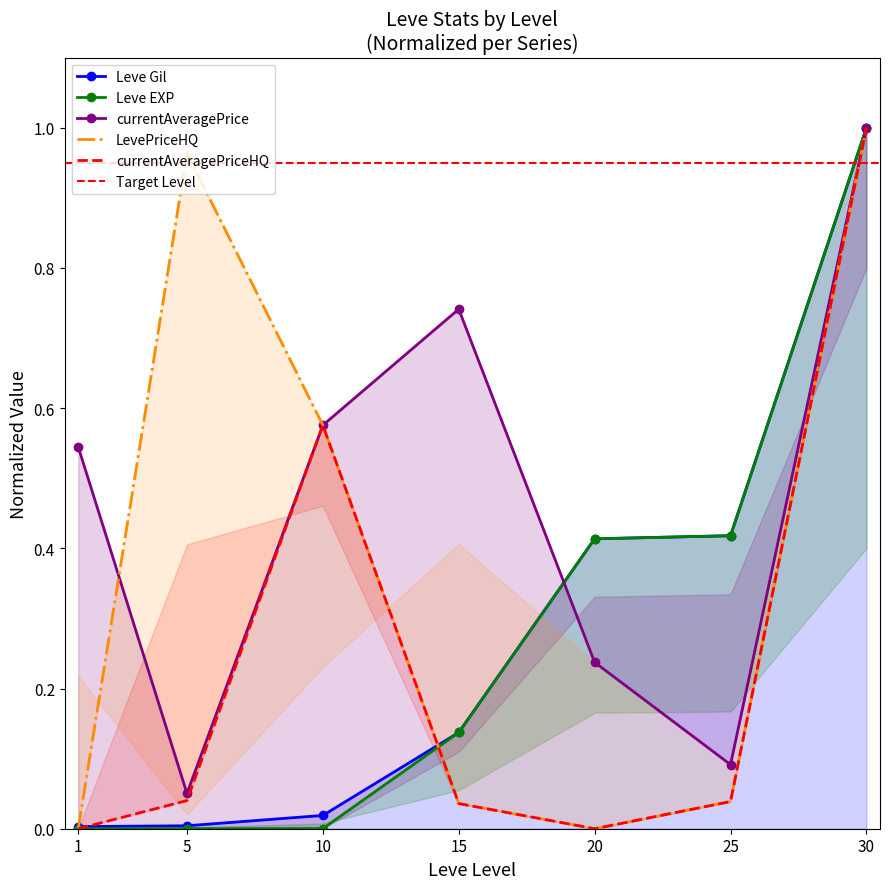

What is the average value of the Leve EXP series?

0.3